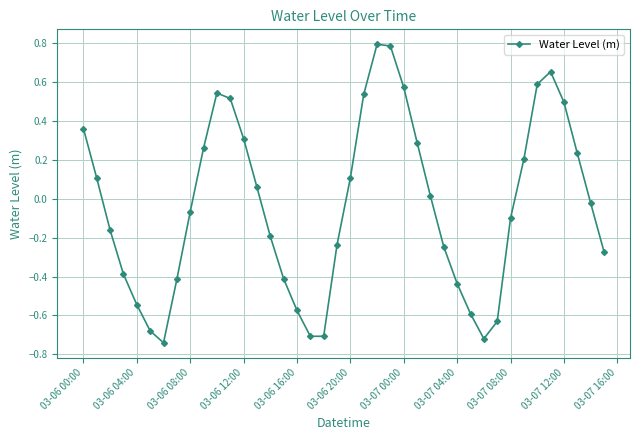

How many points are higher than both their immediate neighbors (excluding endpoints)?

3